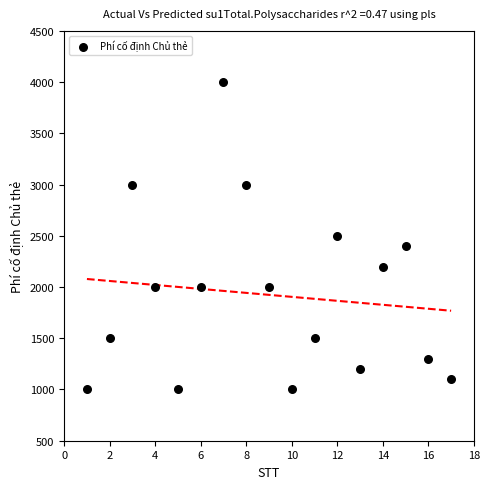

What is the range of X values (max minus min)?

16